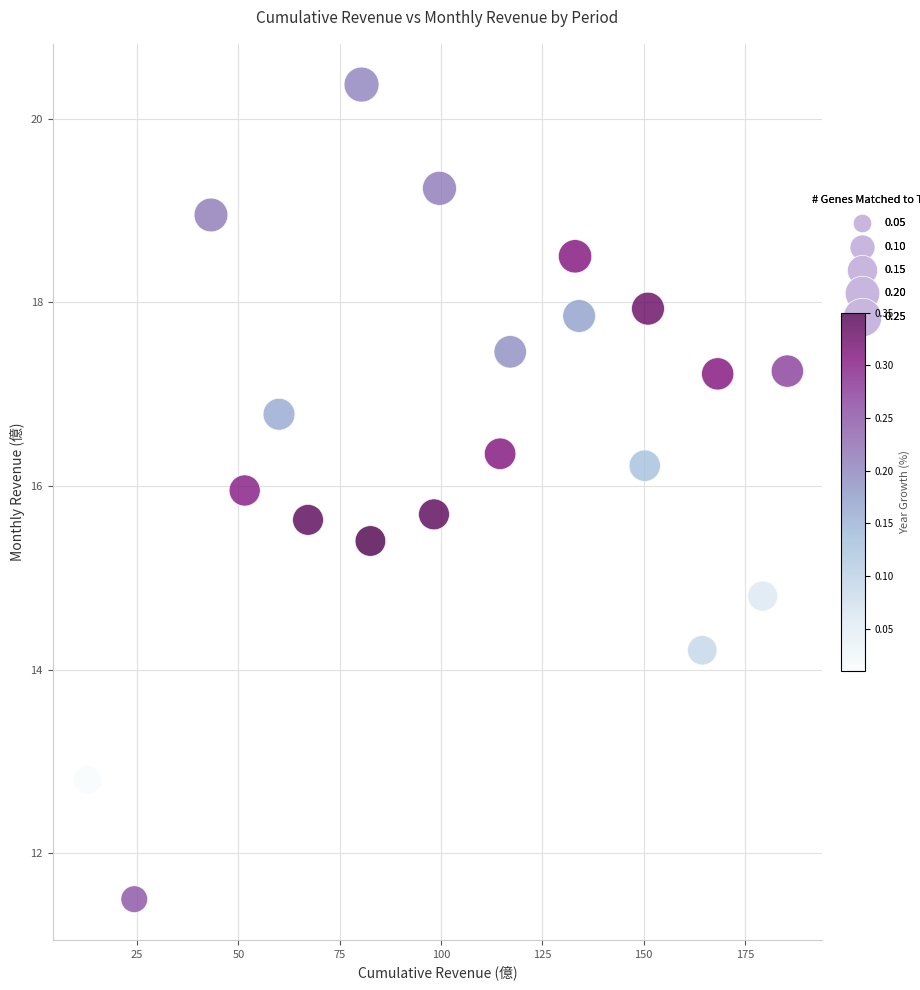

What is the range of X values (max minus min)?

172.7